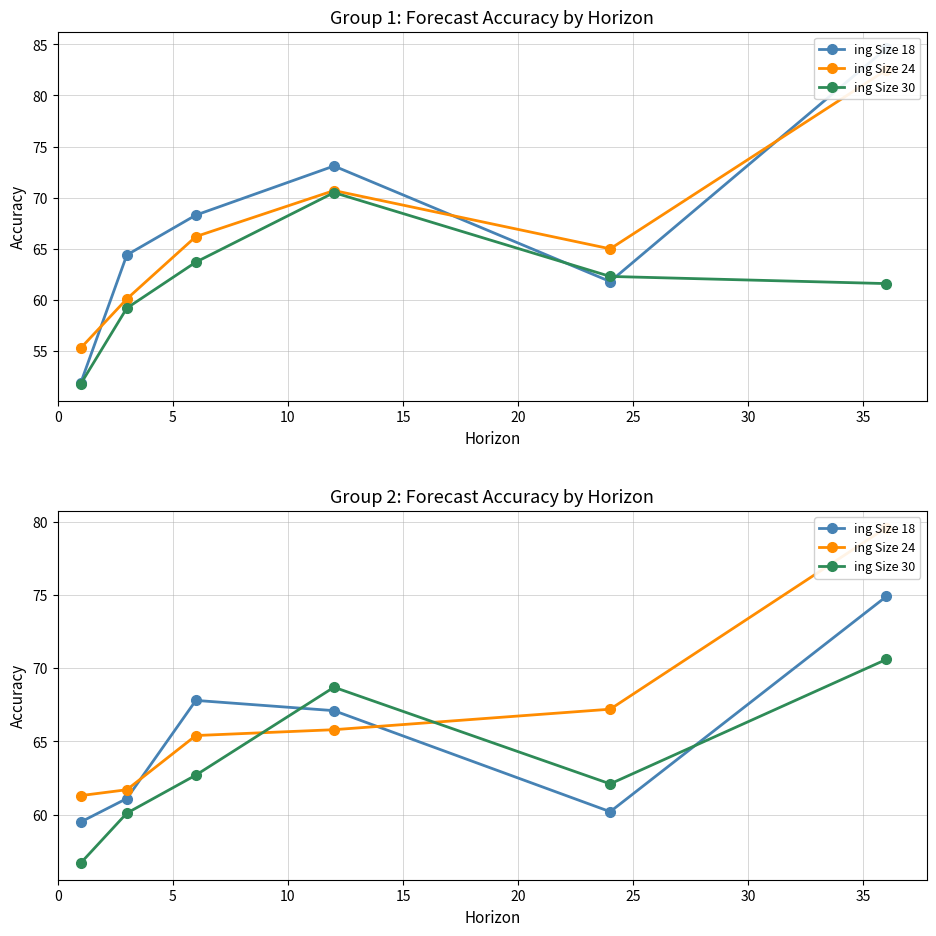

Is this an area chart (filled region under the line)?

No